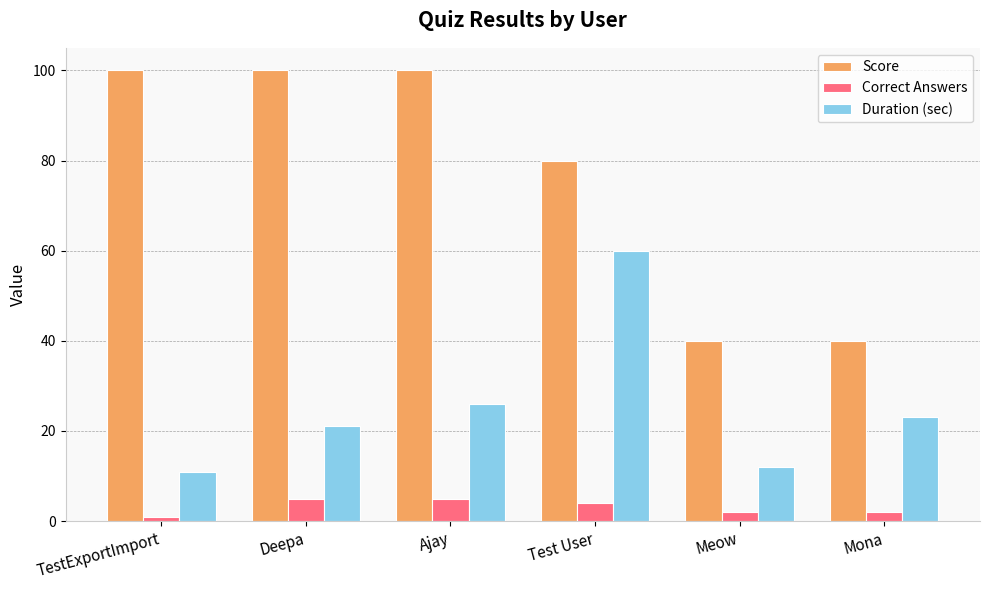

Reading left to right, extract all data points from this chart.

Score: 100	100	100	80	40	40
Correct Answers: 1	5	5	4	2	2
Duration (sec): 11	21	26	60	12	23